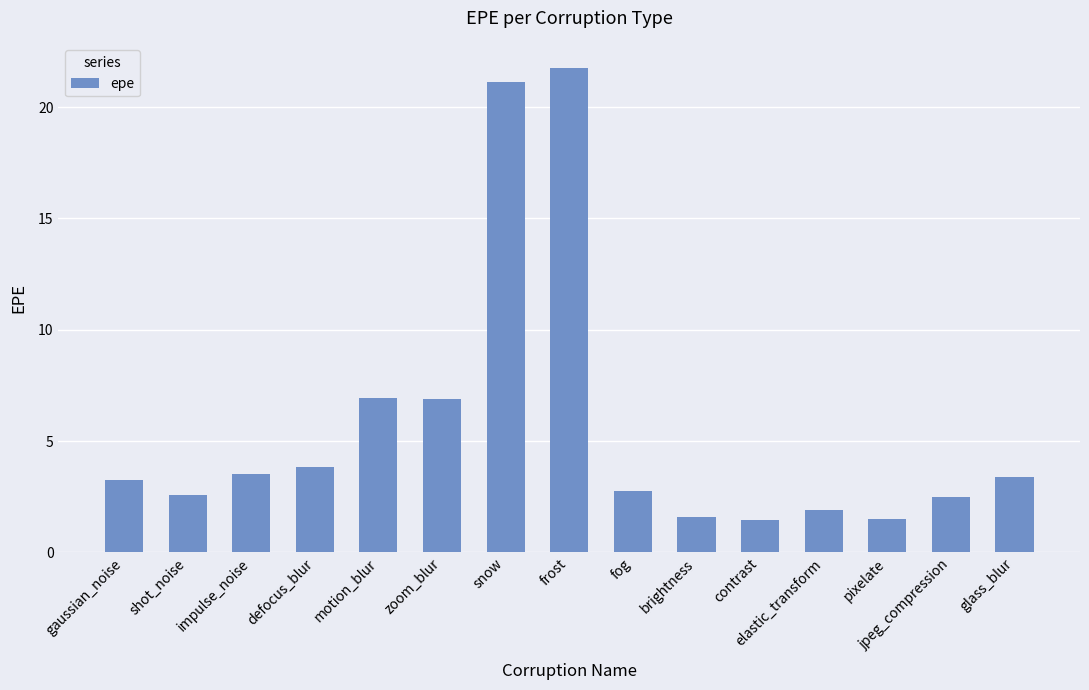

What is the greatest value displayed?

21.8